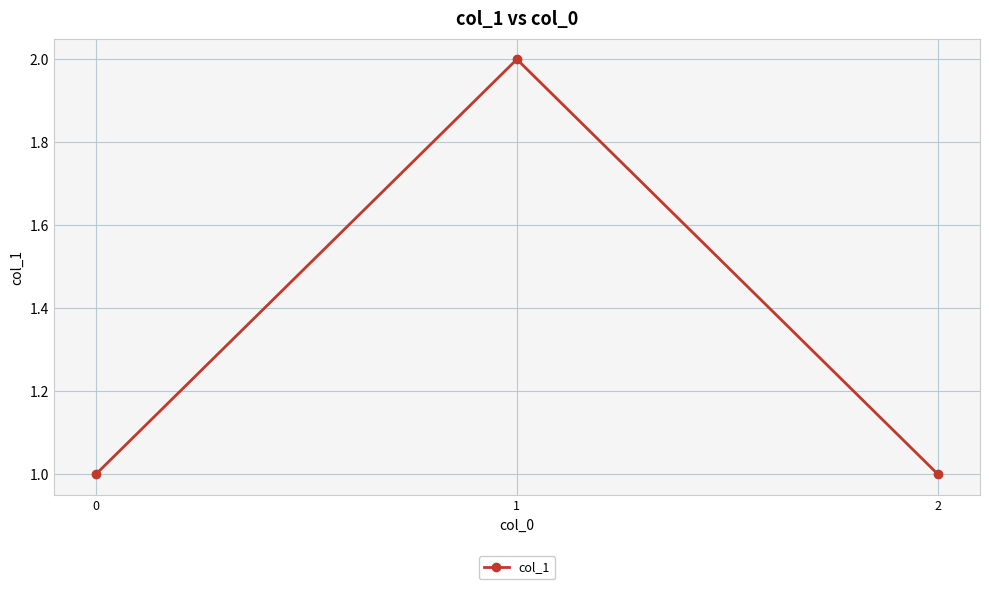

Reading right to left, what are all the values shown in this chart?

2=1	1=2	0=1